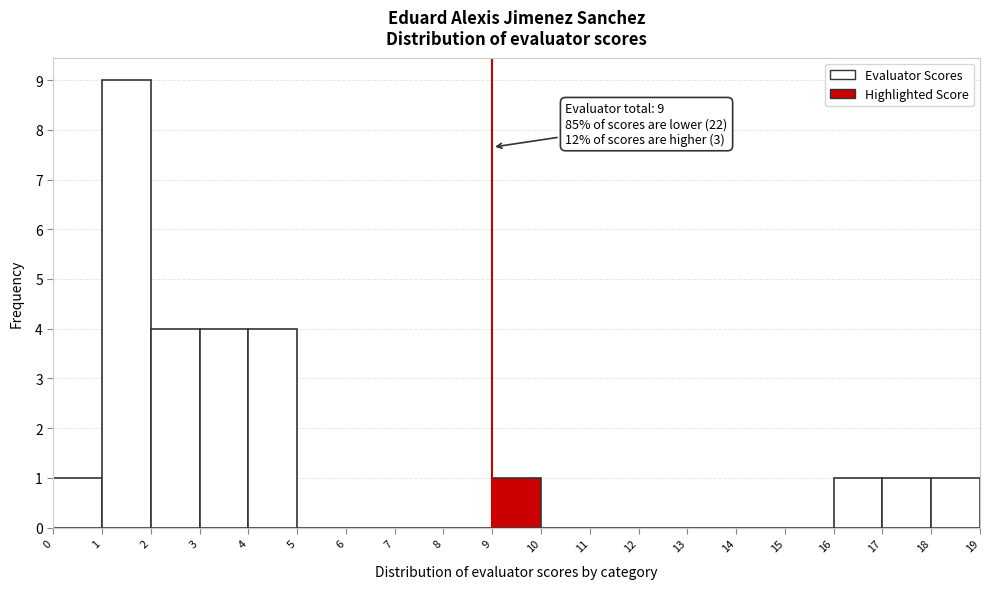

Over which range of the x-axis is the bar tallest?

1 to 2